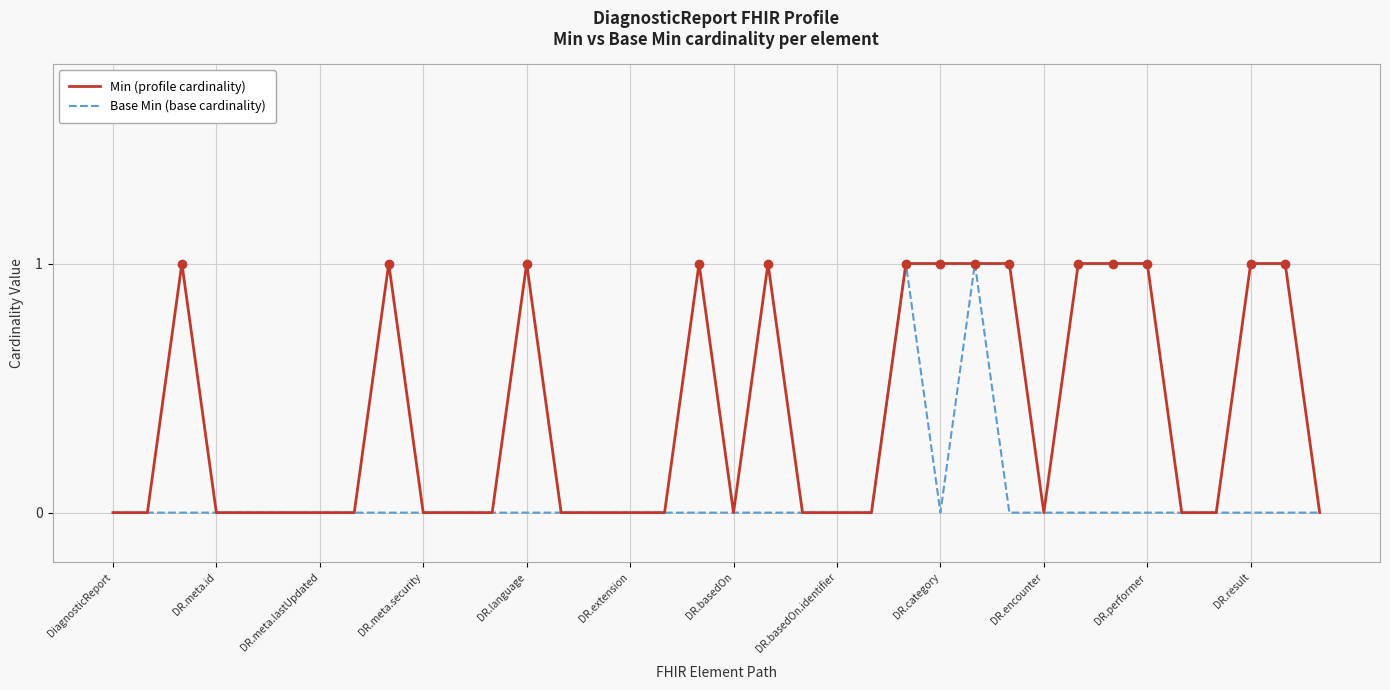

Which series has the largest total across all categories?

Min (profile cardinality)